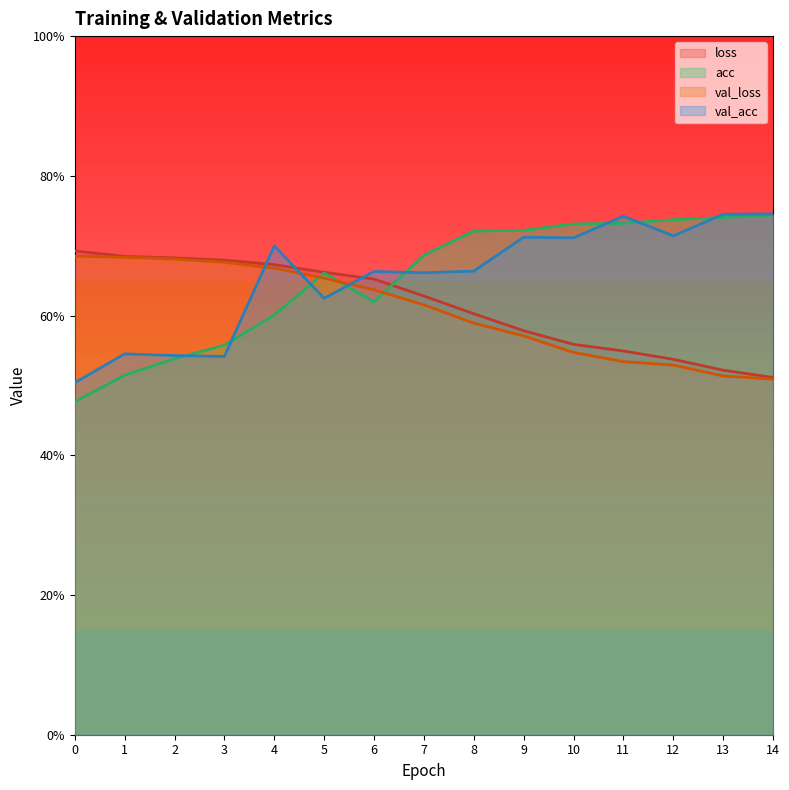

What are all the series names shown in the legend?

loss, acc, val_loss, val_acc